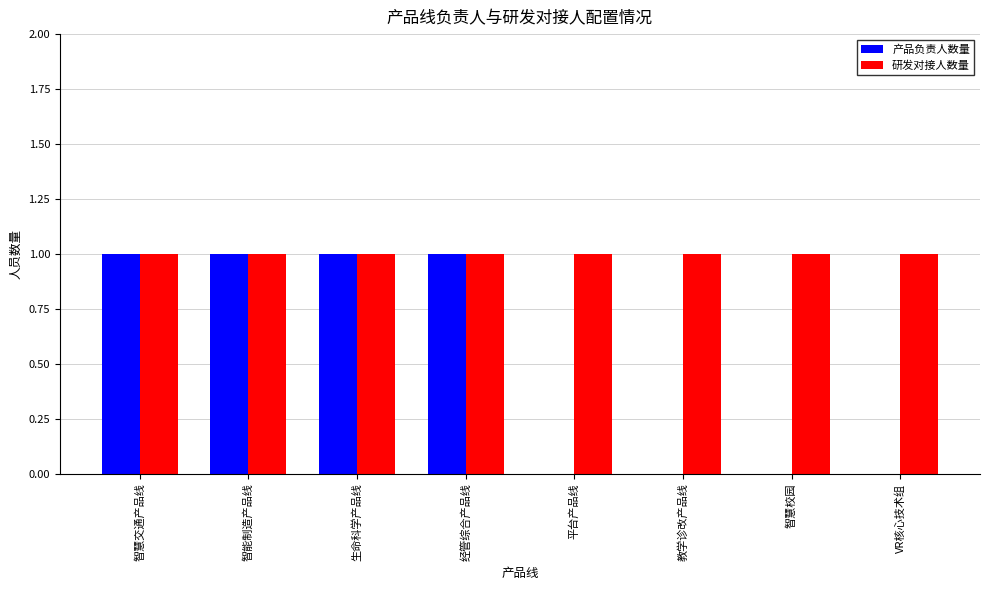

The 研发对接人数量 series shows 1 at 生命科学产品线. True or false?

True